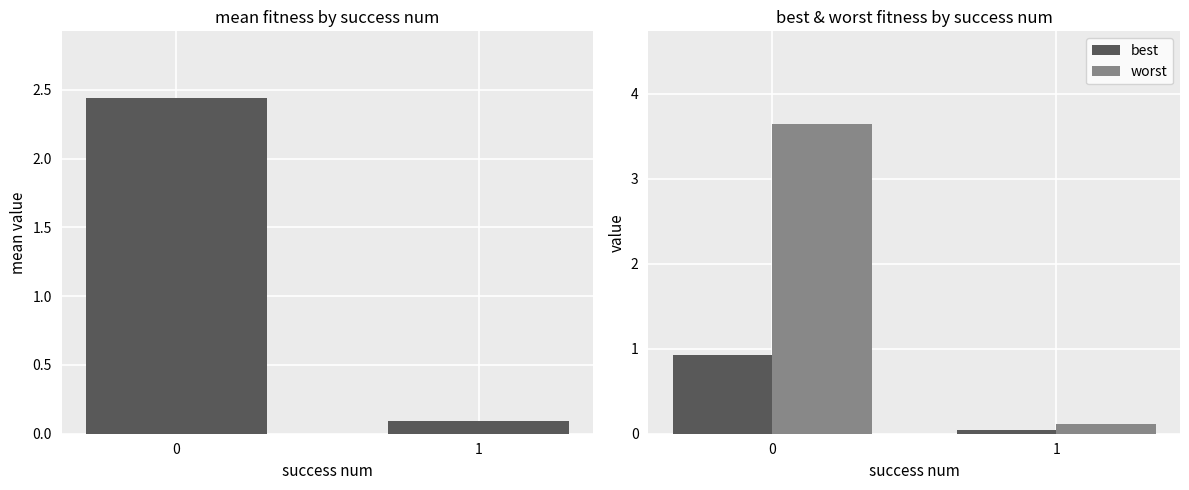

Which series has the largest total across all categories?

worst